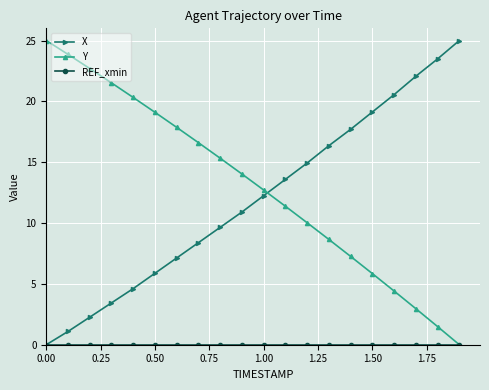

What is the maximum value for Y?

25.0